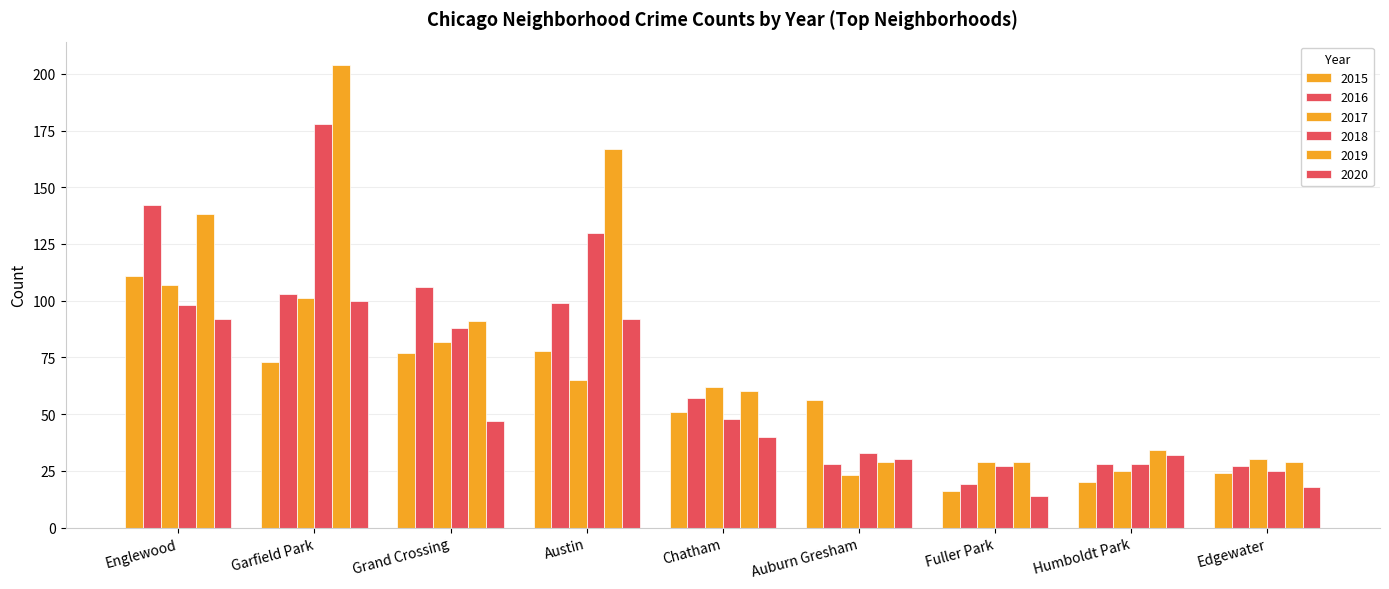

Which series has the largest total across all categories?

2019